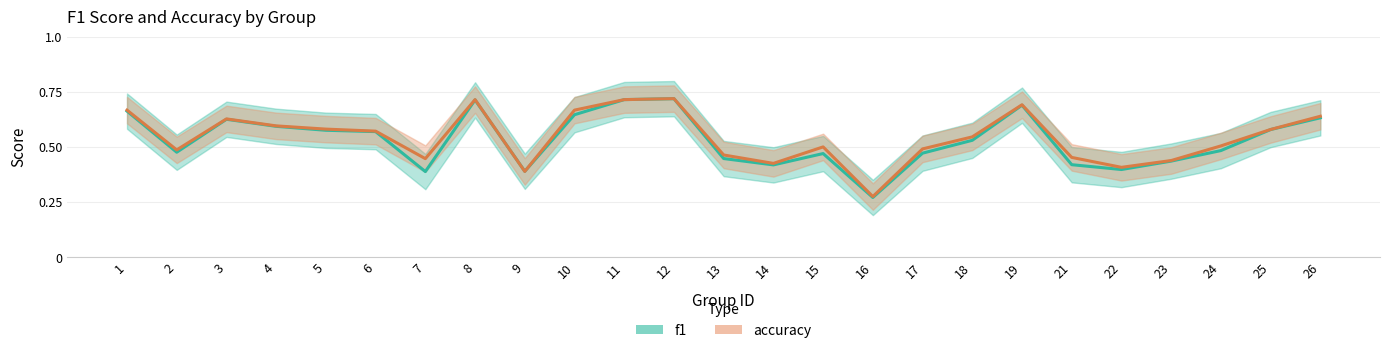

What is the total value across all series at 10?

1.3